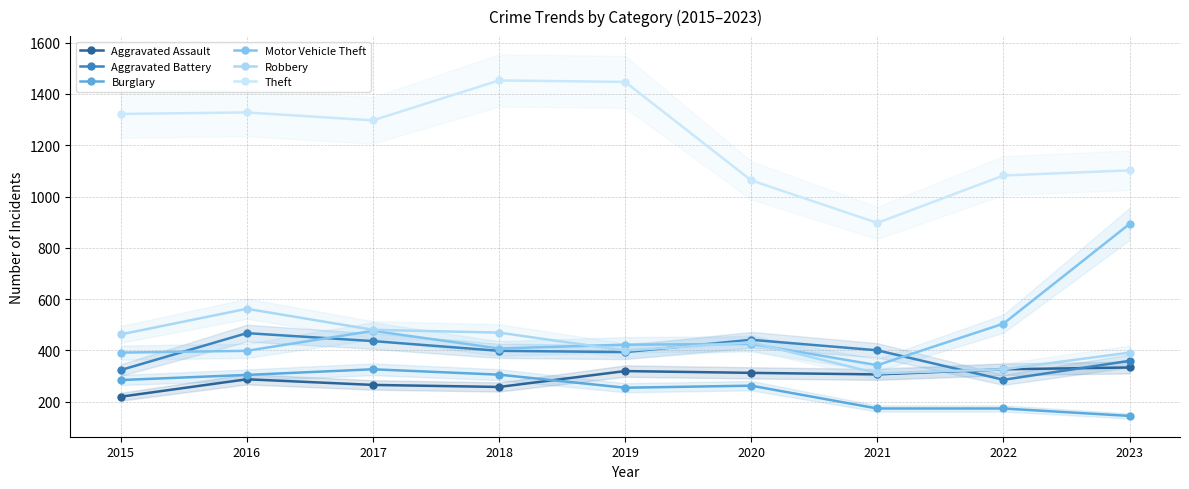

Which series has the largest range (max minus min)?

Theft